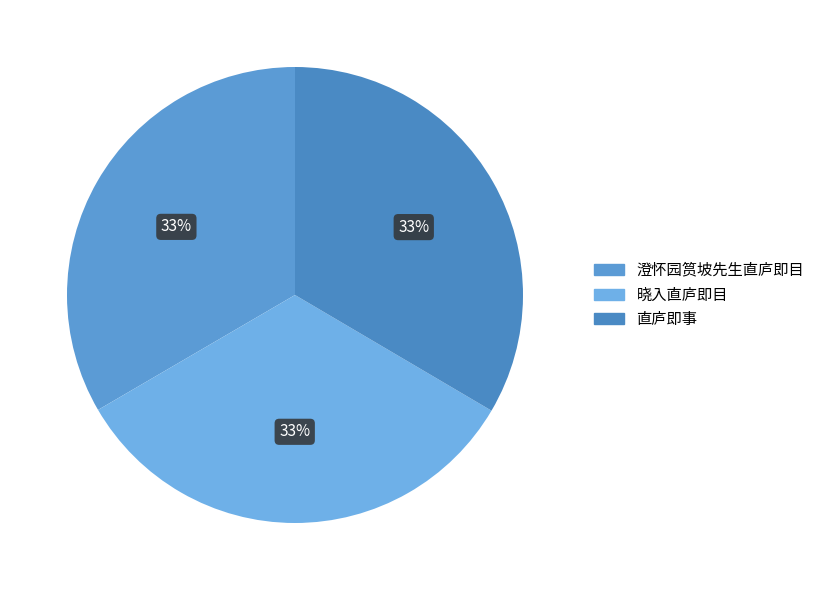

To the nearest percent, what is the combined percentage of 澄怀园筼坡先生直庐即目 and 直庐即事?

67%